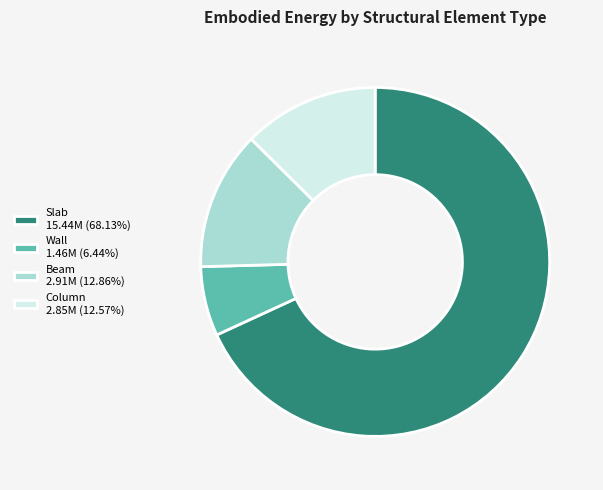

Approximately how many times larger is the value at Wall compared to Column?

0.5